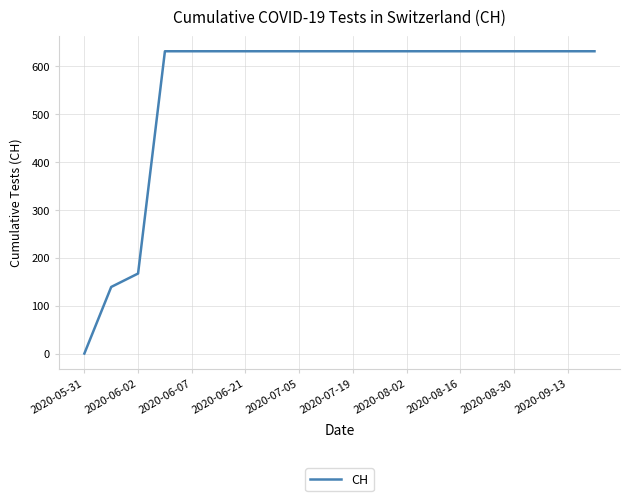

What is the maximum value shown in the chart?

631